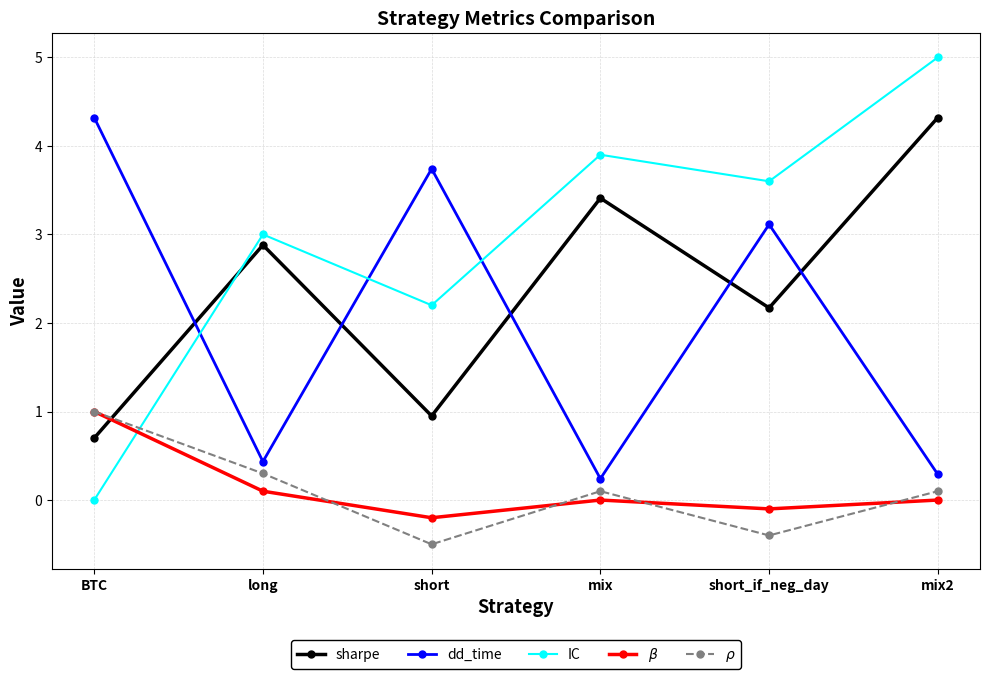

Rank the categories by IC value from highest to lowest.

mix2, mix, short_if_neg_day, long, short, BTC